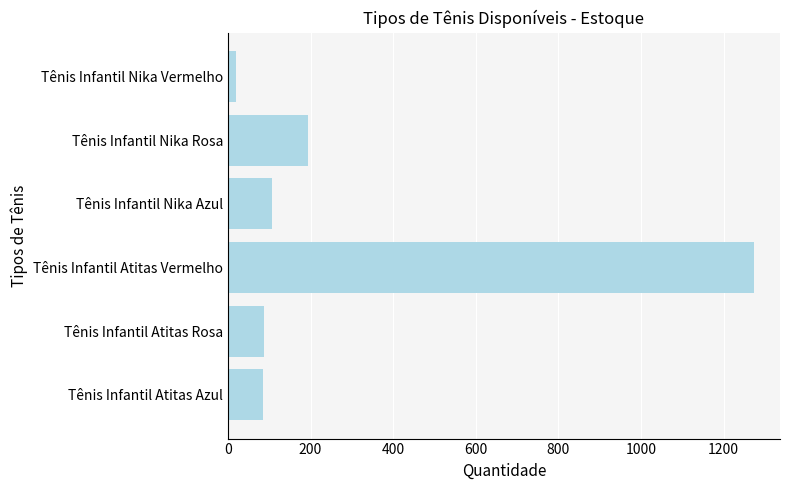

The value at Tênis Infantil Atitas Vermelho is 1273. True or false?

True